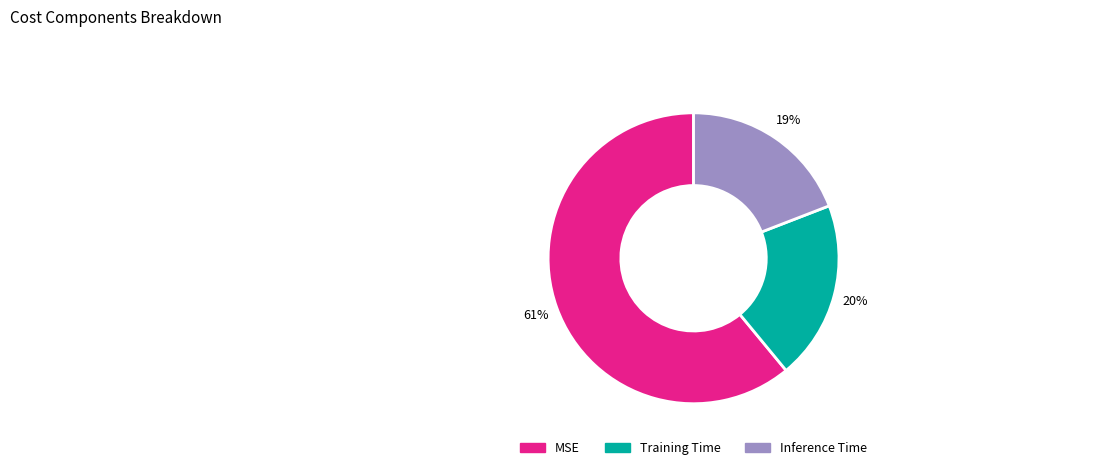

The Inference Time slice represents 19% of the pie. True or false?

True